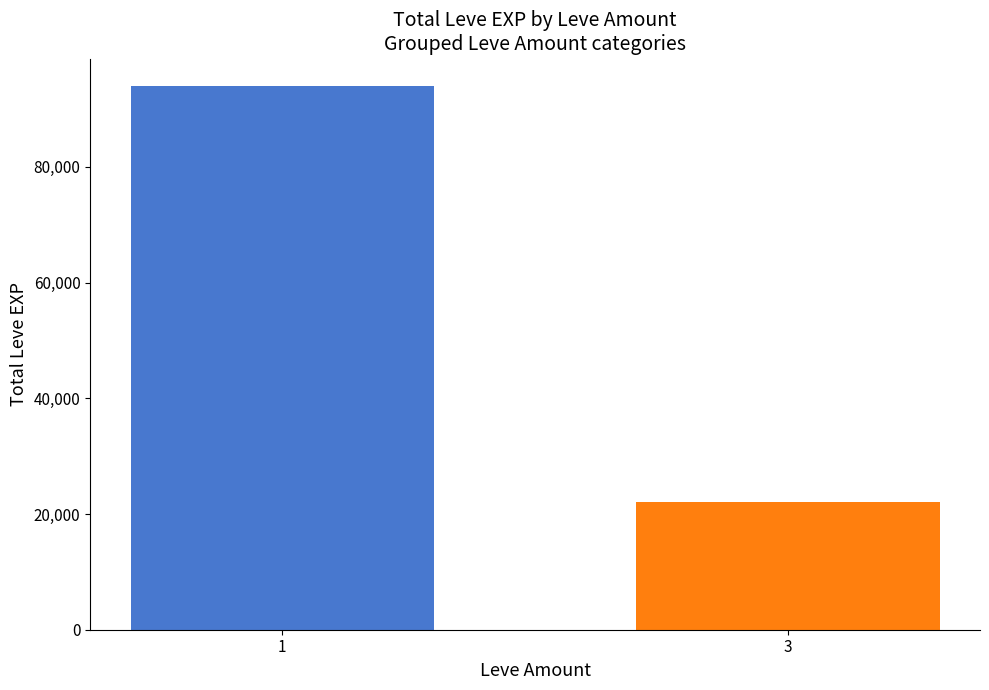

Reading right to left, transcribe all the data shown in this chart.

22140	94040